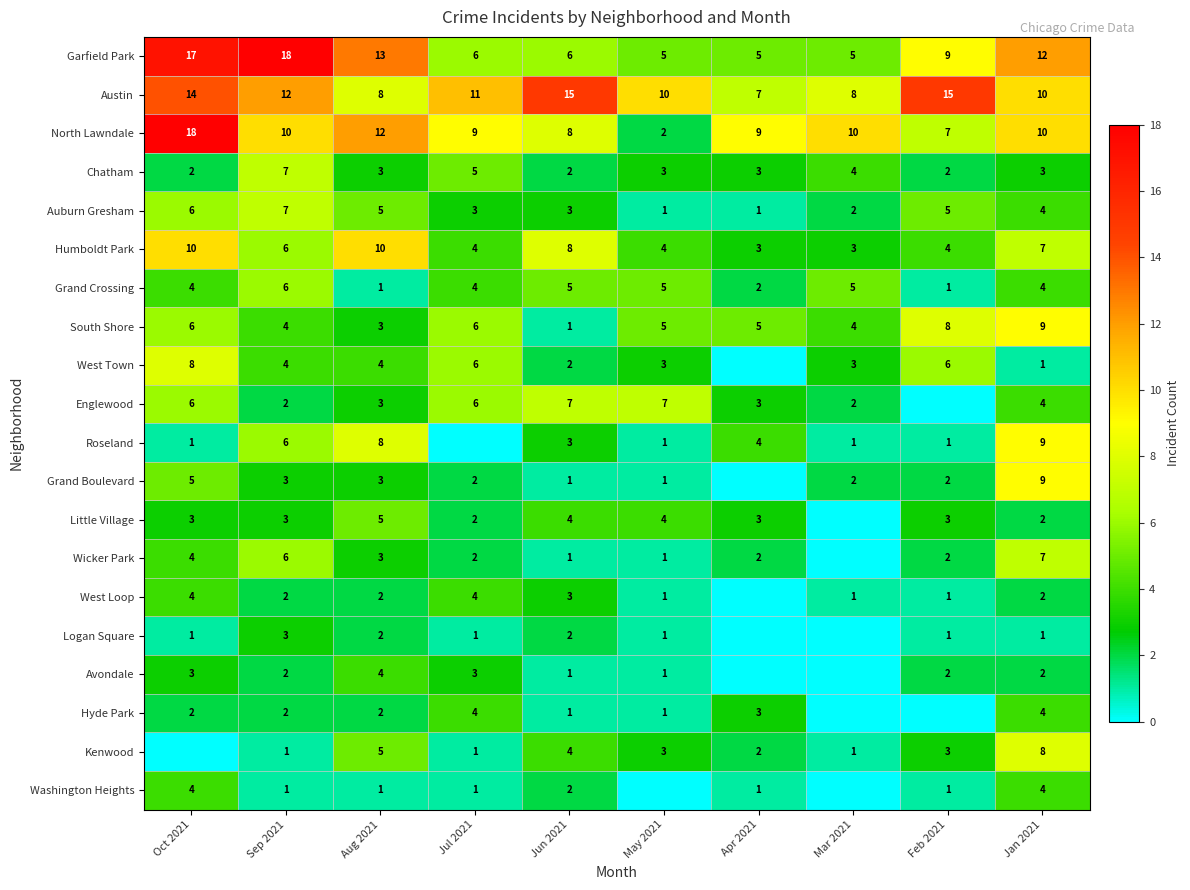

How many distinct data groups are displayed?

20